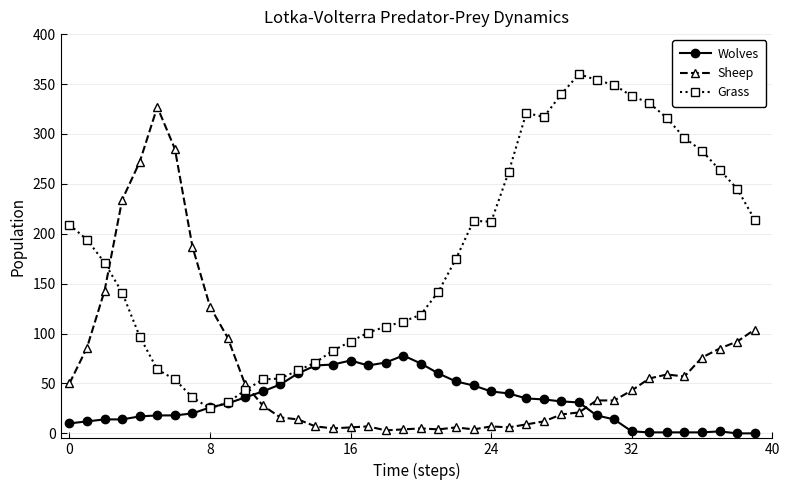

What is the maximum value shown in the chart?

360